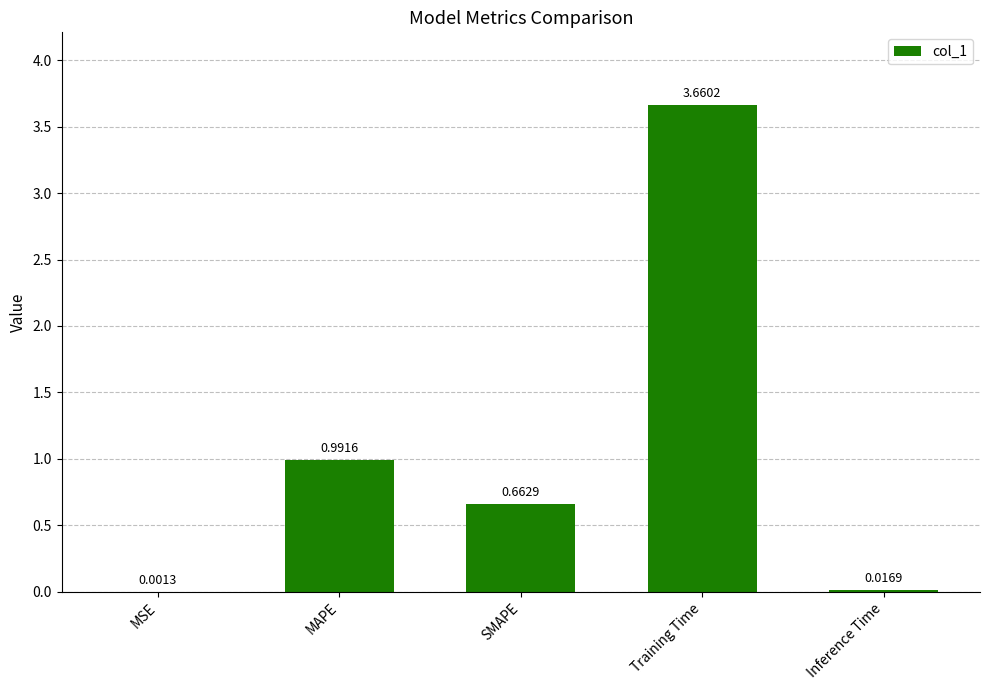

What is the sum of the values at Training Time and SMAPE?

4.3